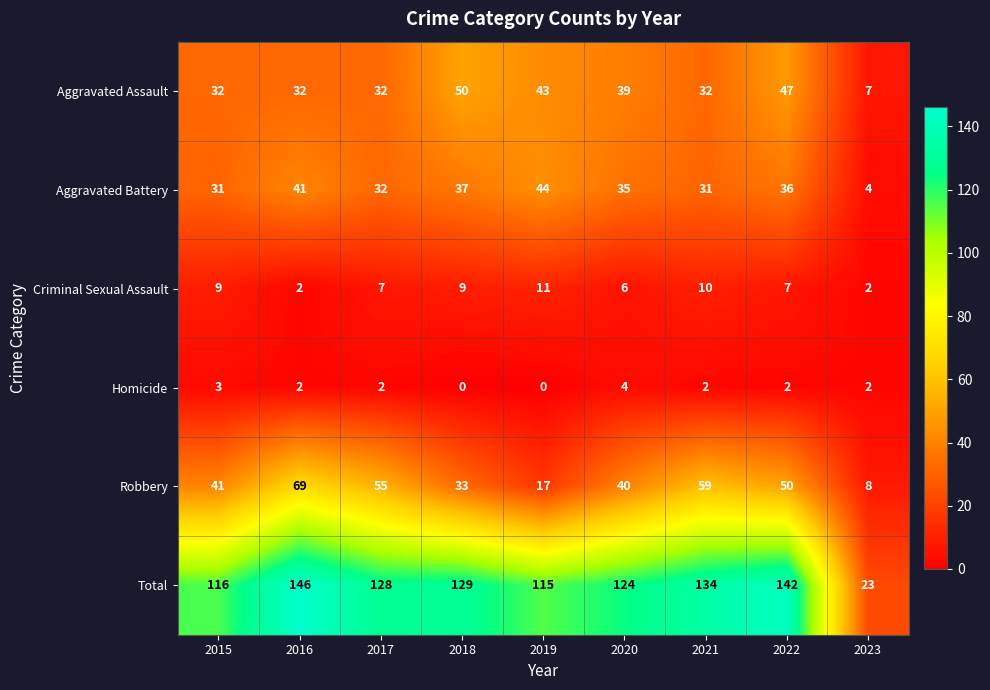

What is the spread (max minus min) of values at 2015?

113